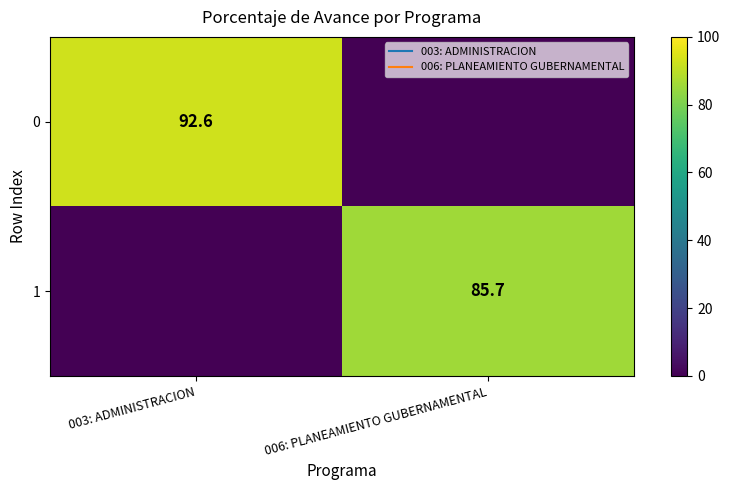

At which label does 0 first exceed 92?

003: ADMINISTRACION